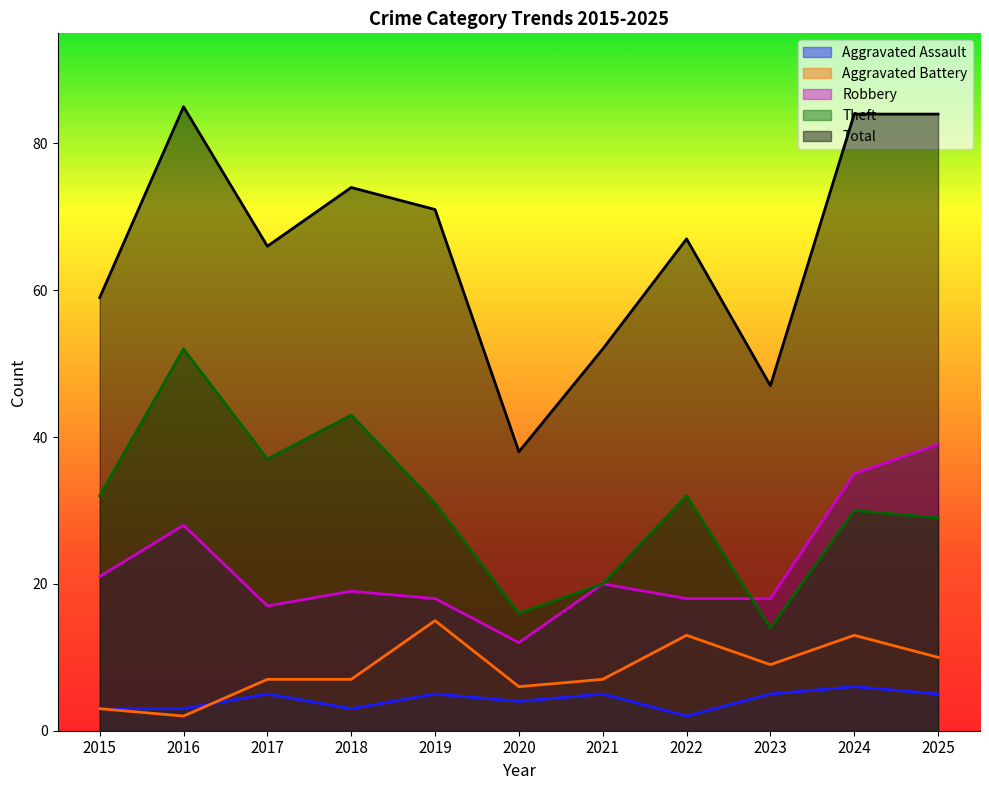

True or false: Aggravated Battery and Robbery cross at least once.

False